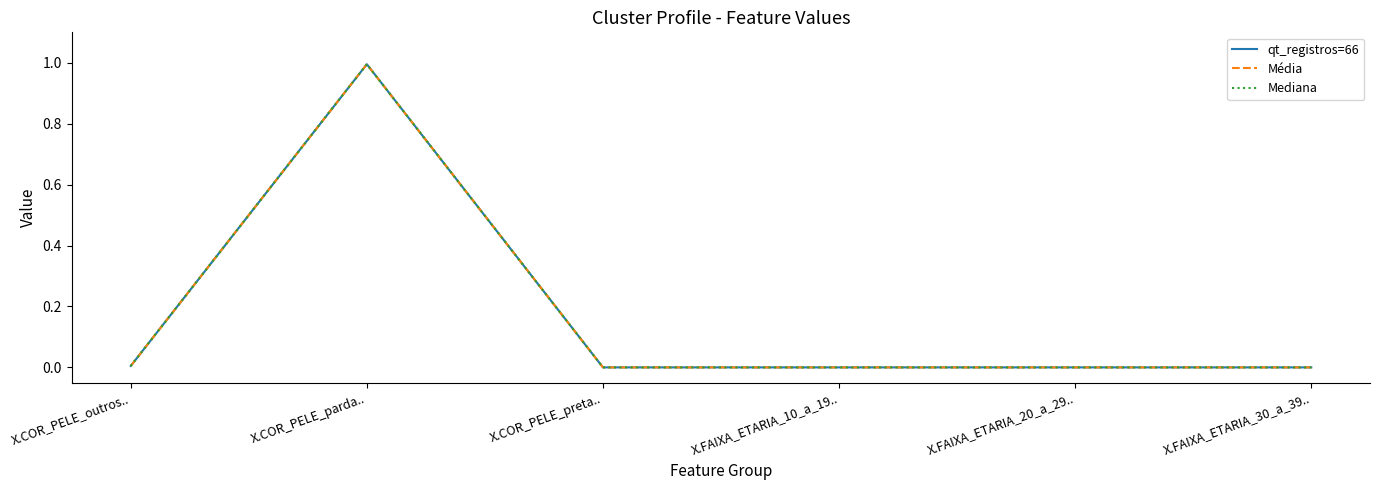

Reading left to right, list all the values displayed in this chart.

qt_registros=66: 0.0	1.0	0.0	0.0	0.0	0.0
Média: 0.0	1.0	0.0	0.0	0.0	0.0
Mediana: 0.0	1.0	0.0	0.0	0.0	0.0